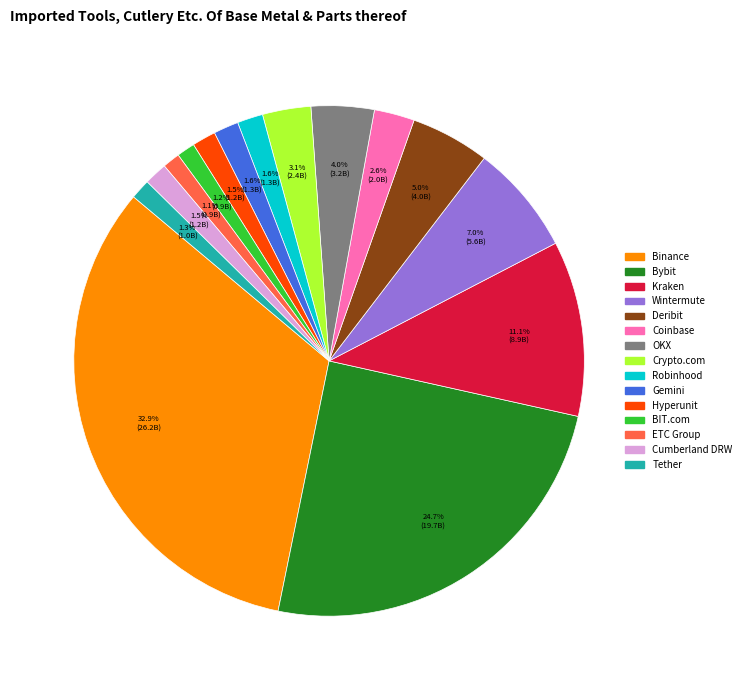

To the nearest percent, what is the difference between the largest and smallest slice percentages?

32%